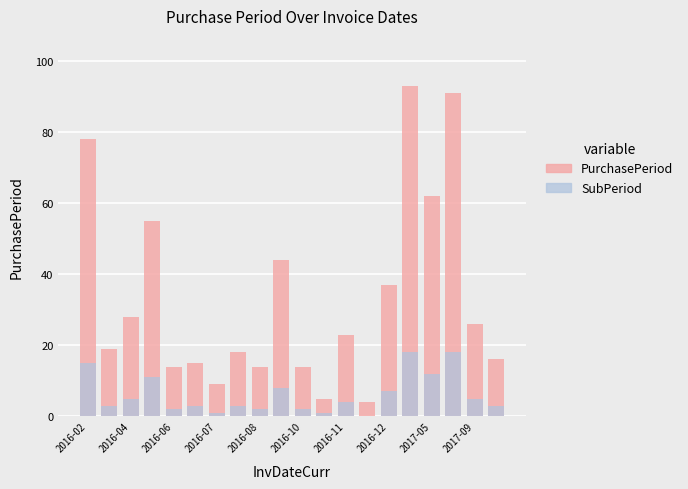

Is the value of PurchasePeriod at 2017-05 greater than the value of SubPeriod at 2016-11?

Yes